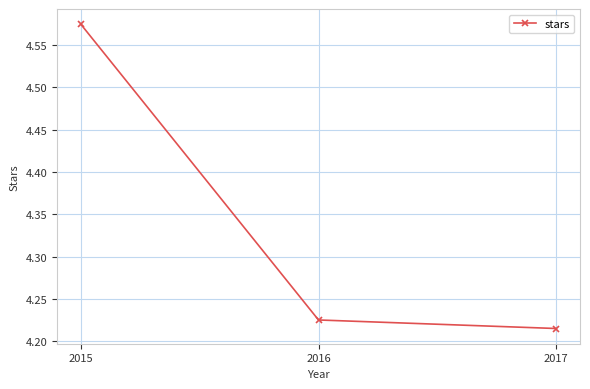

Between 2016 and 2017, which is larger?

2016